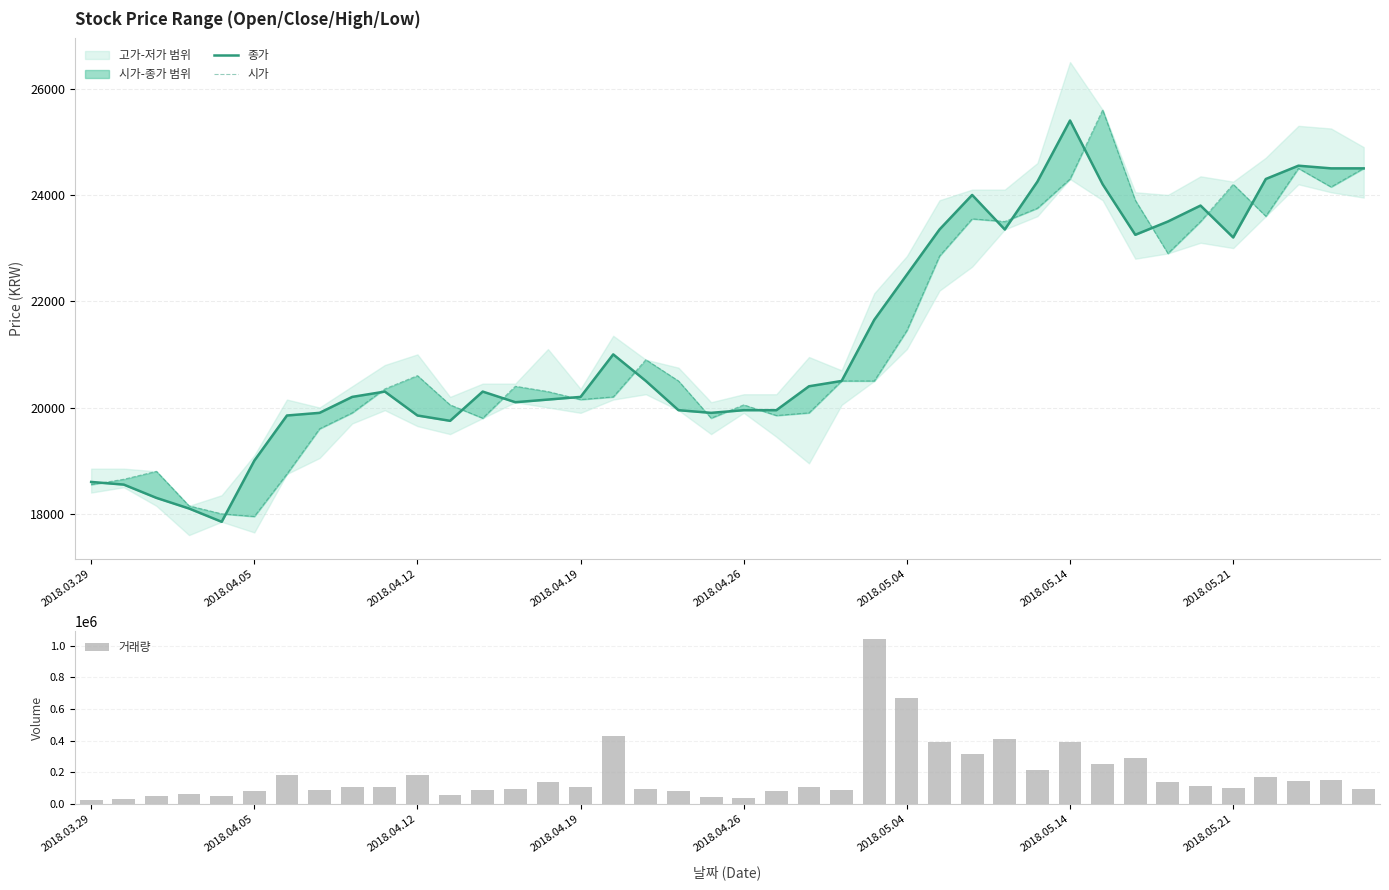

How many values in the 종가 series exceed 20400?

19